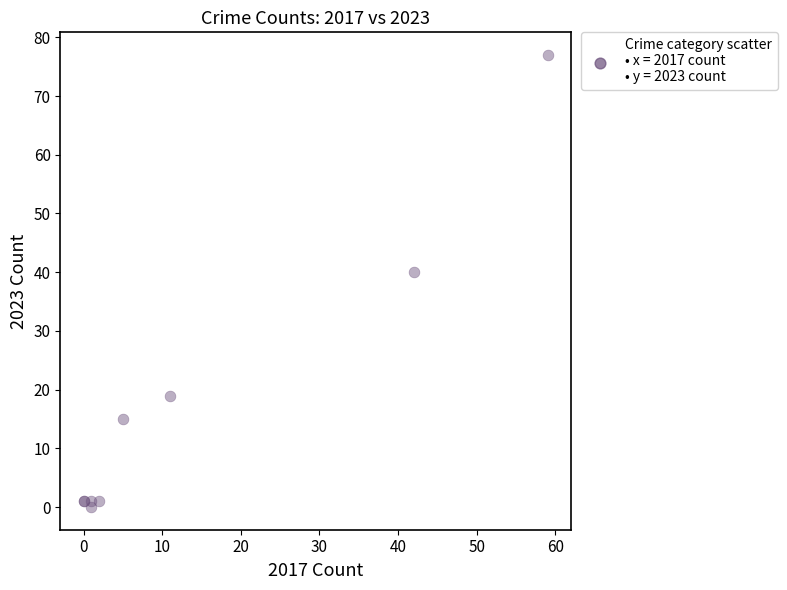

What Y value in the scatter plot is closest to 38?

40